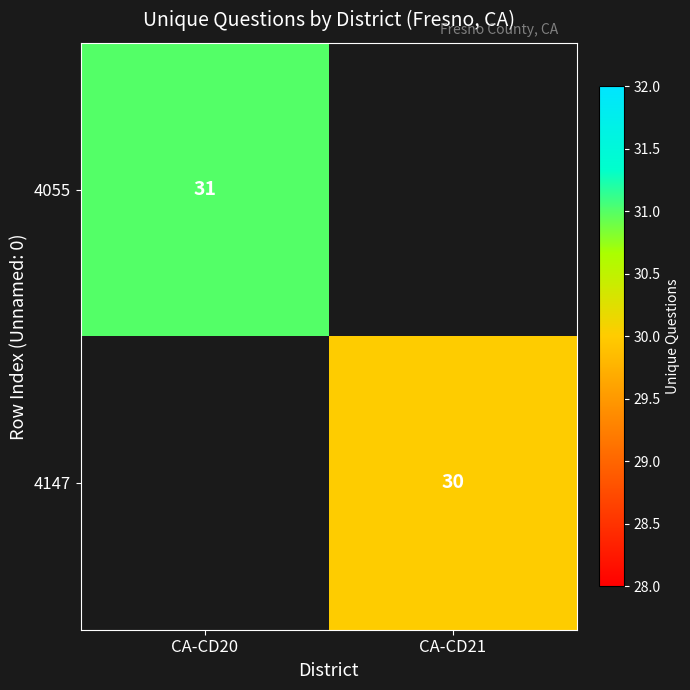

The 4055 series shows 31 at CA-CD20. True or false?

True